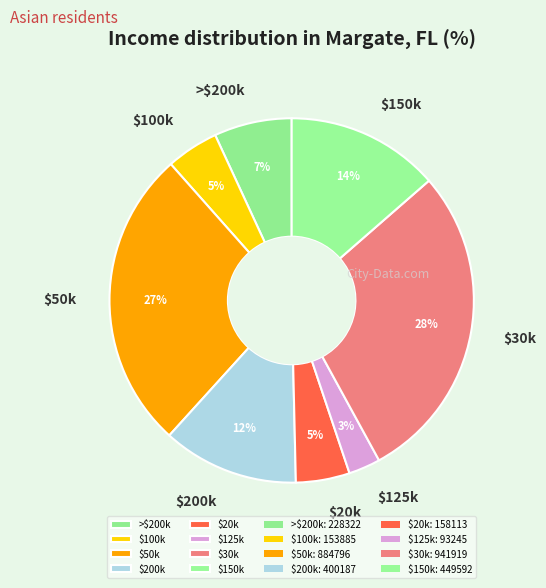

To the nearest percent, what percentage of the pie is $30k?

28%